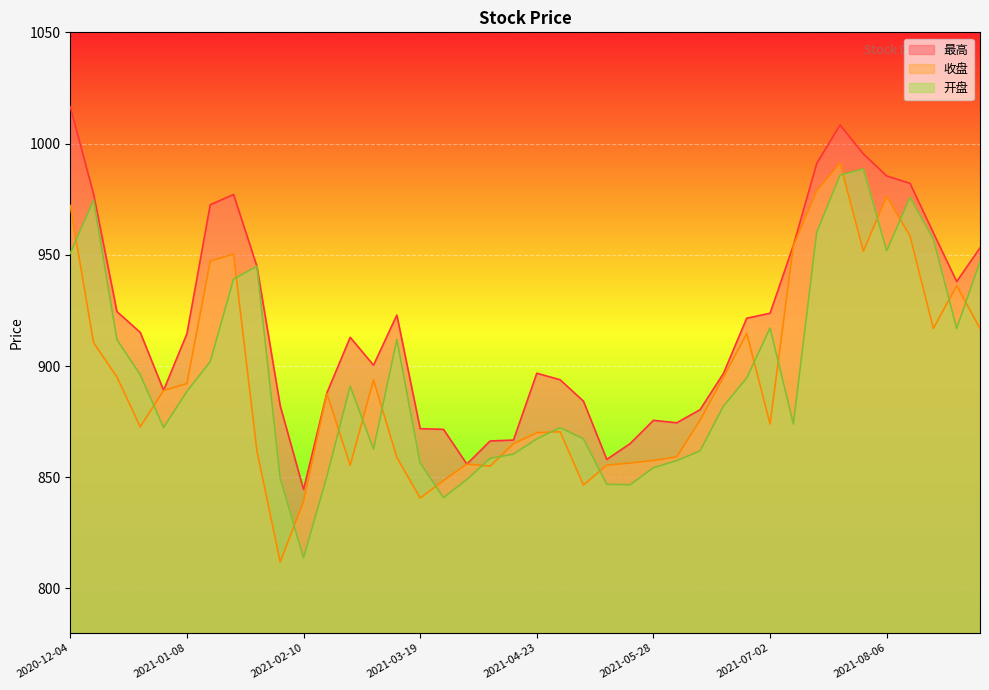

The 开盘 series shows 342.9 at 2021-05-28. True or false?

False